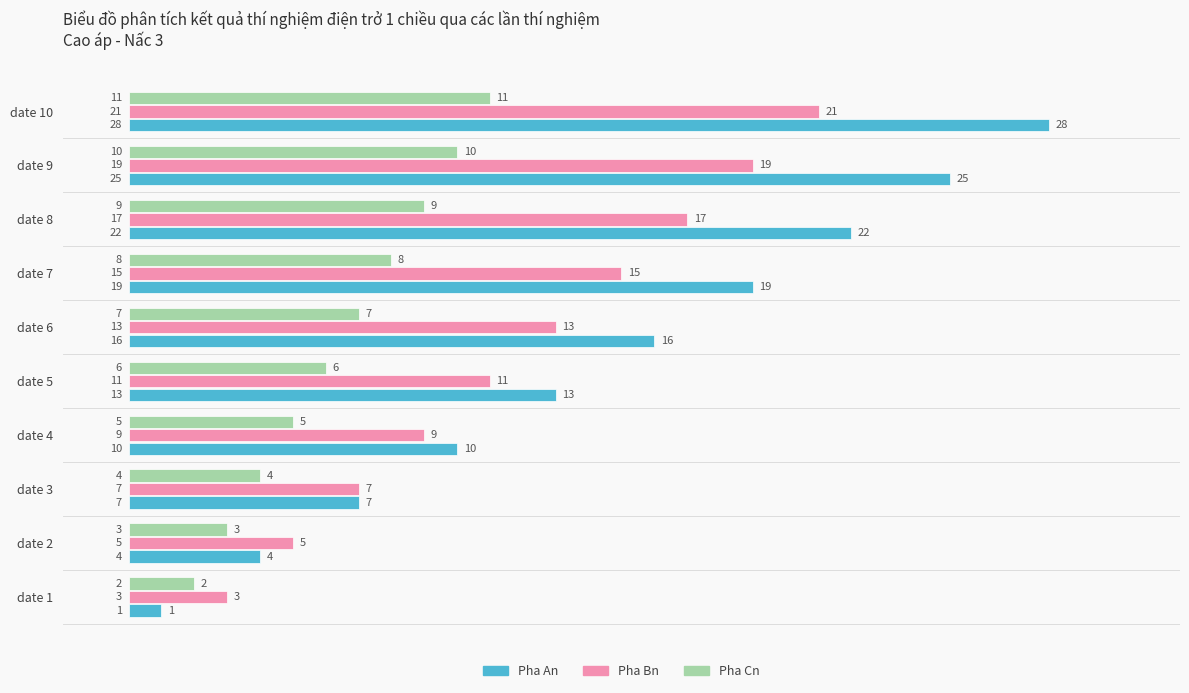

Which series has the largest range (max minus min)?

Pha An